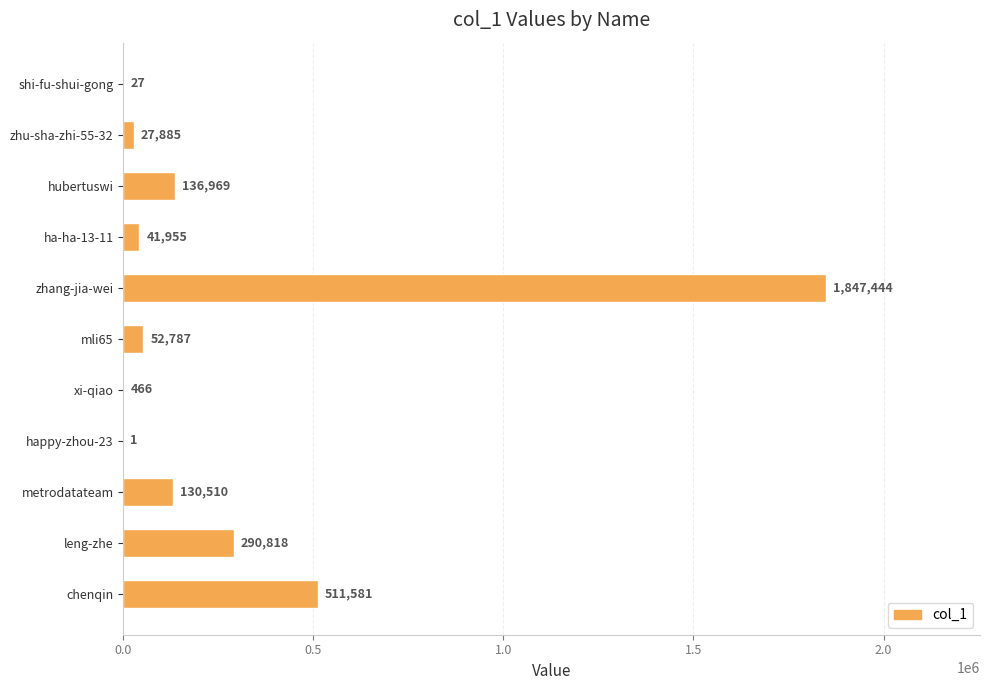

Between chenqin and hubertuswi, which is larger?

chenqin